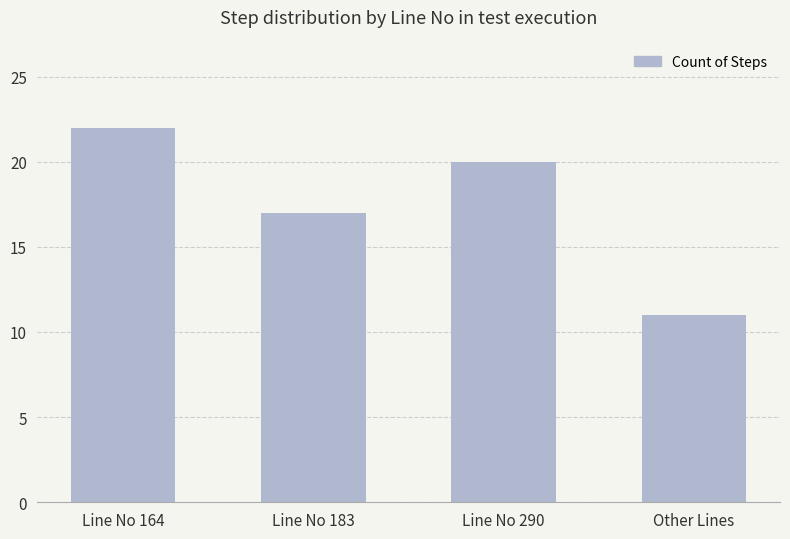

What is the difference between the values at Line No 164 and Line No 183?

5